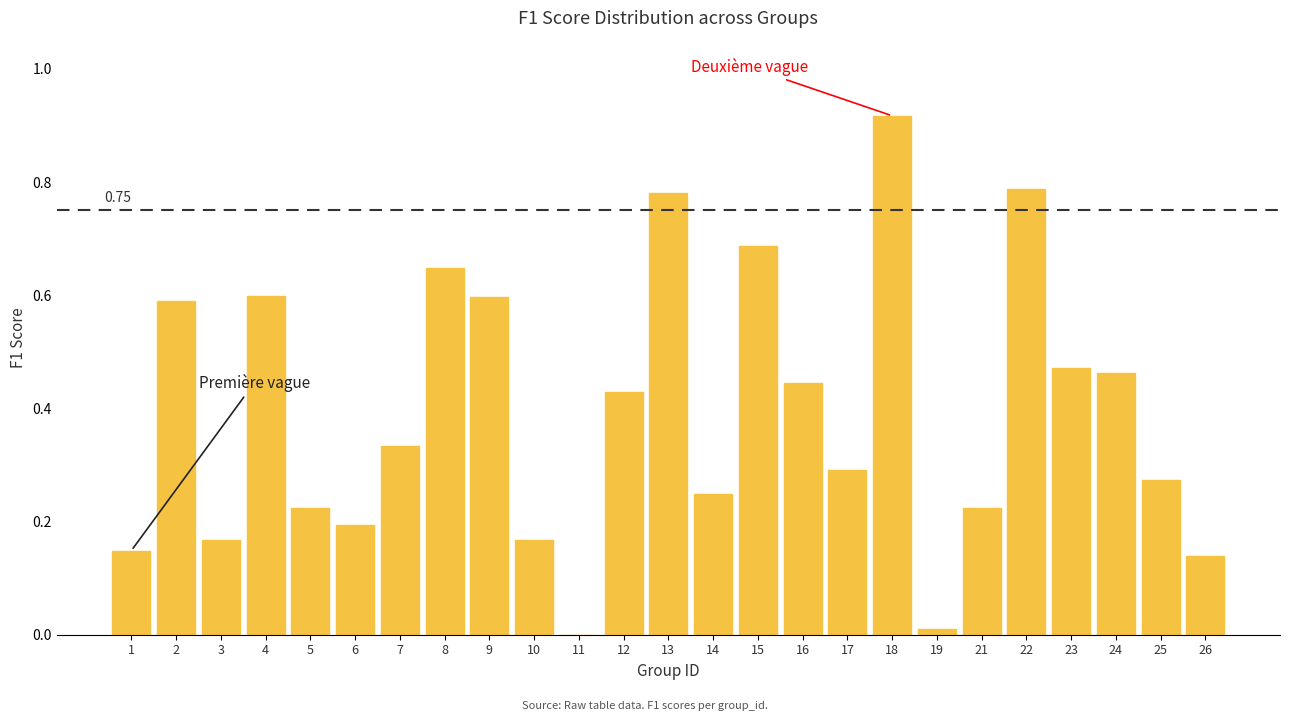

Between 5 and 9, which is larger?

9